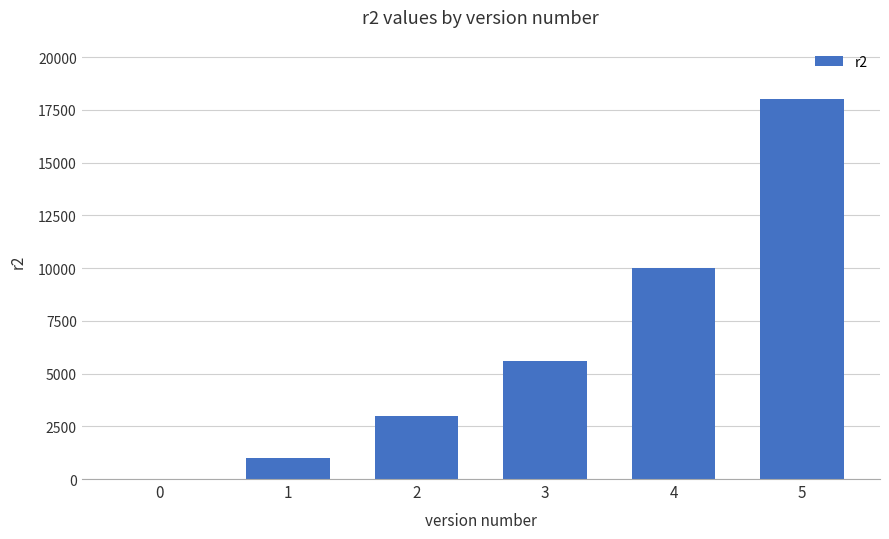

Where is the data nearest to the value 9000?

4